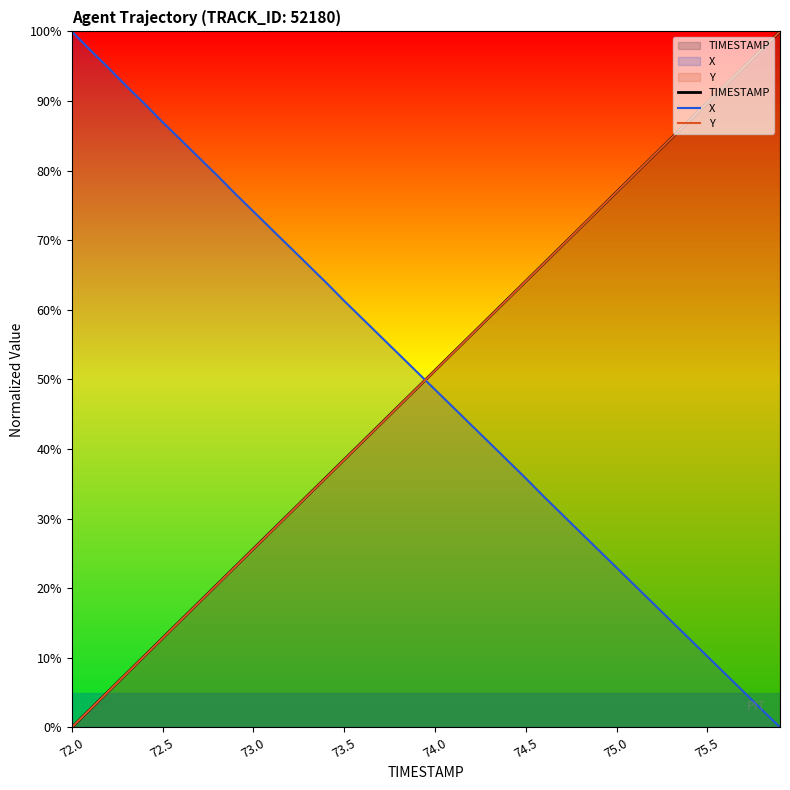

How many times do TIMESTAMP and X cross each other?

1